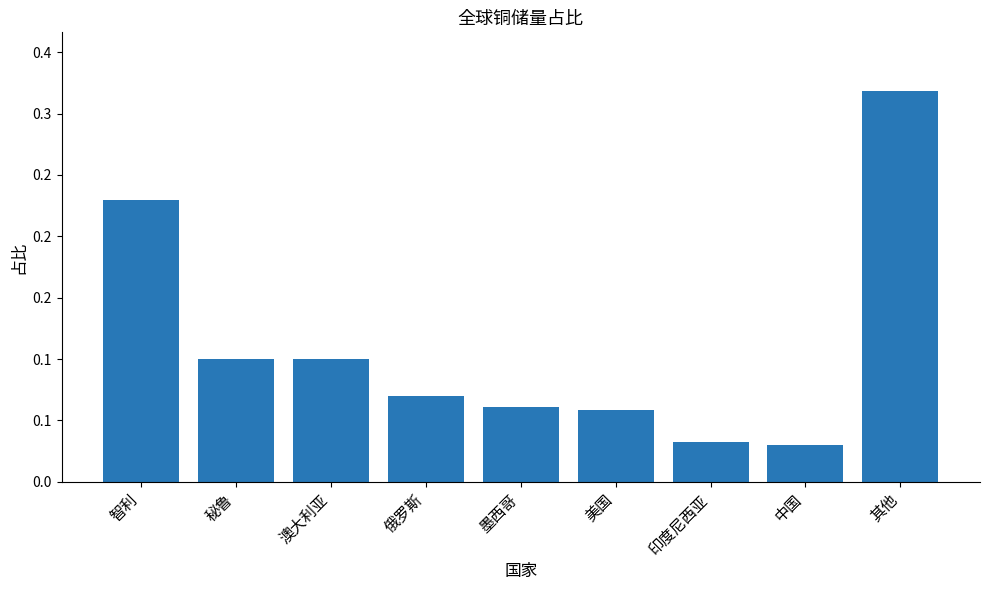

True or false: the data shows 0.0 at 印度尼西亚.

True